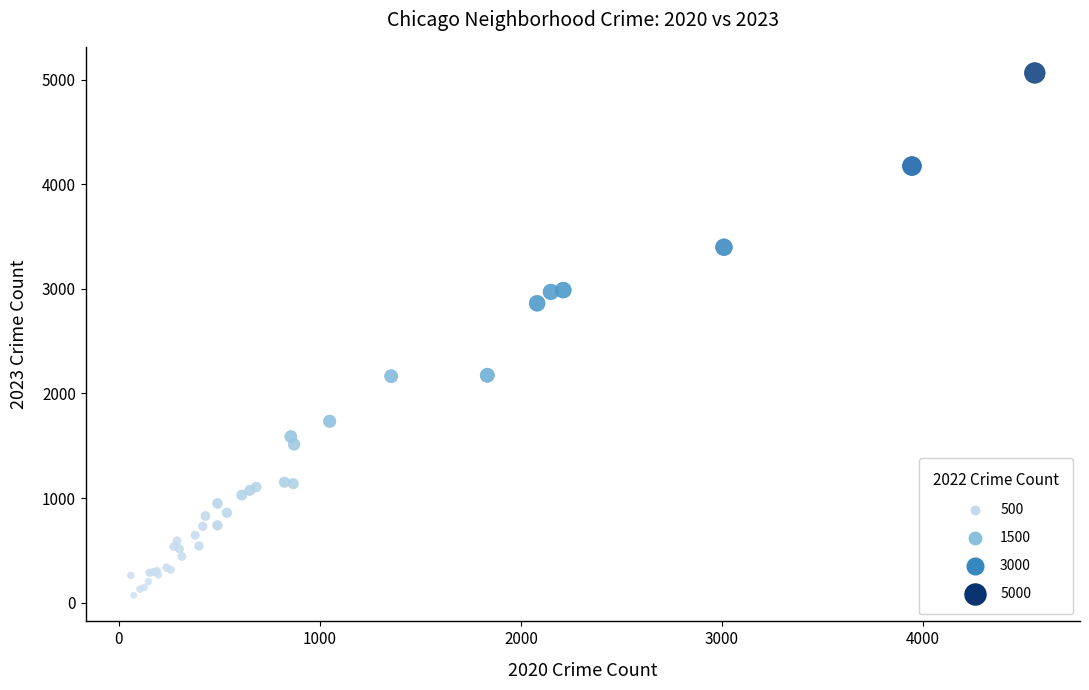

What Y value in the scatter plot is closest to 2567?

2862